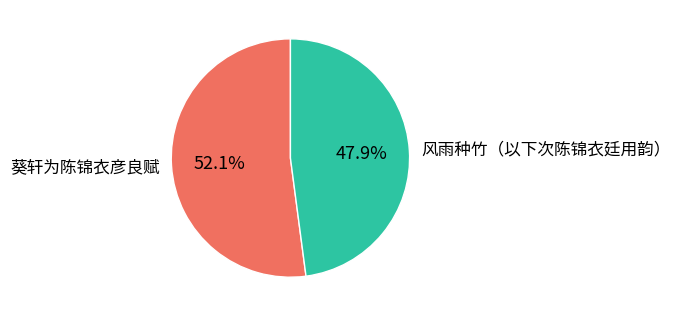

To the nearest percent, what portion does 风雨种竹（以下次陈锦衣廷用韵） represent?

48%